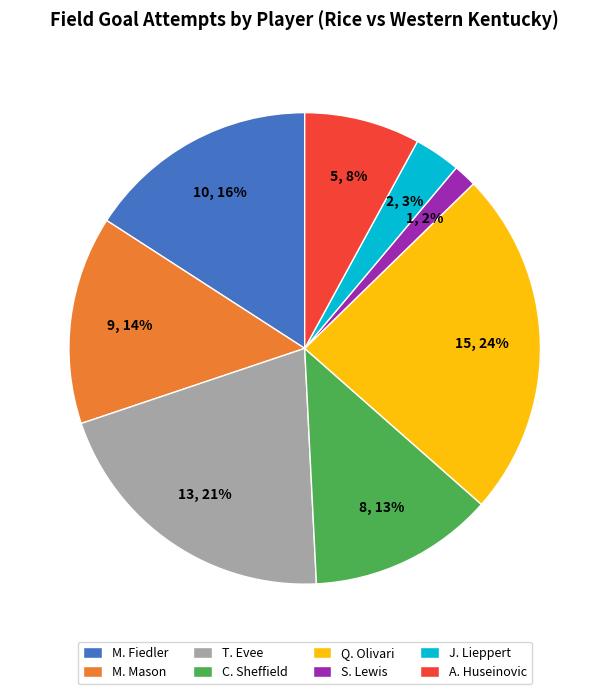

To the nearest percent, what percentage of the pie is T. Evee?

21%